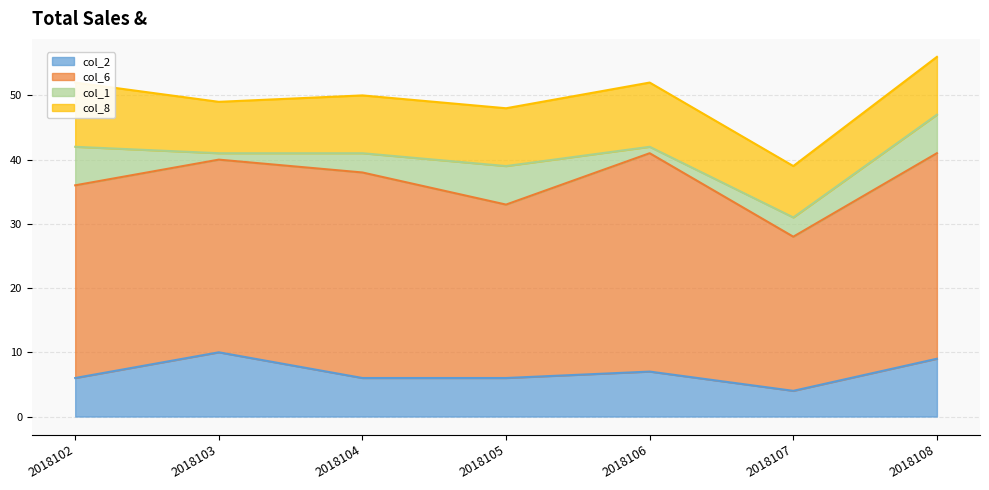

Which series has the largest total across all categories?

col_6